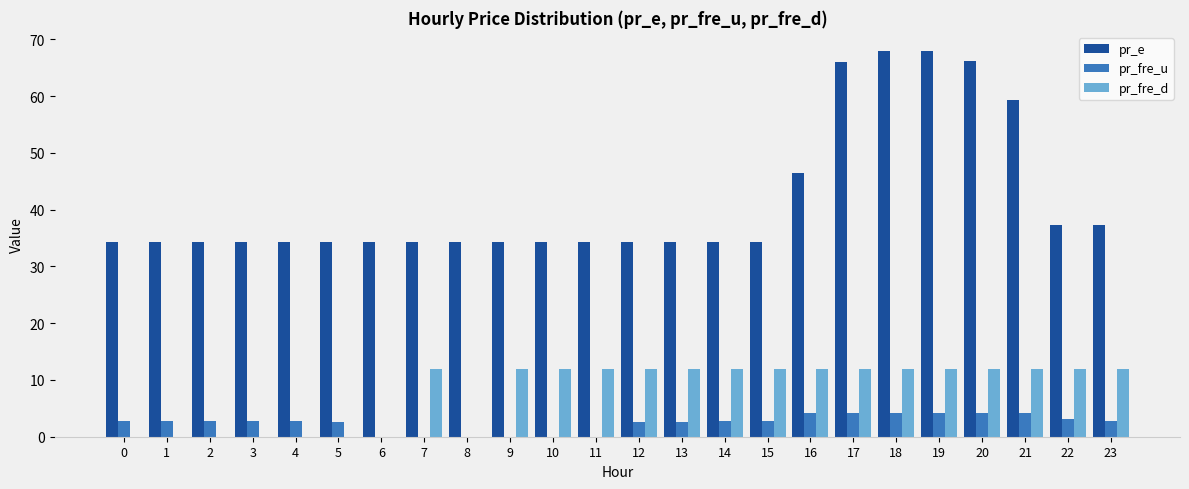

The pr_fre_d series shows 12.0 at 10. True or false?

True